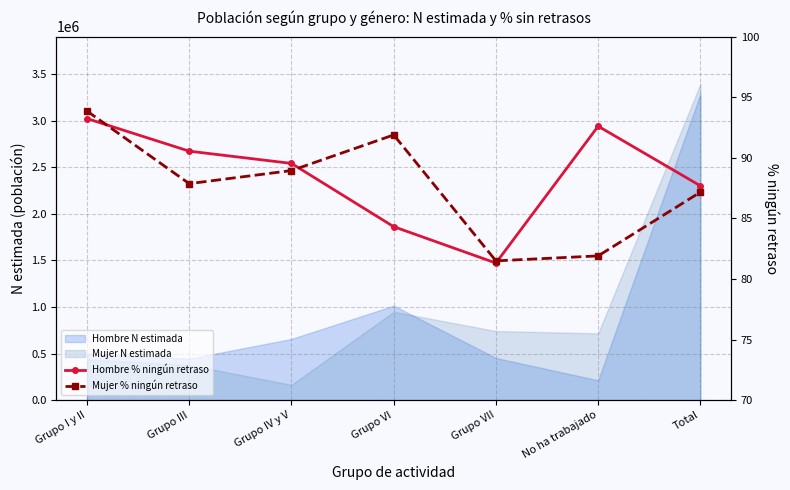

Rank the categories by Hombre % ningún retraso value from lowest to highest.

Grupo VII, Grupo VI, Total, Grupo IV y V, Grupo III, No ha trabajado, Grupo I y II